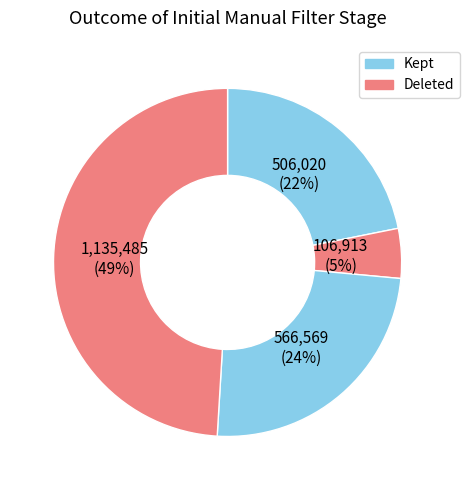

Count the number of slices in the pie.

4